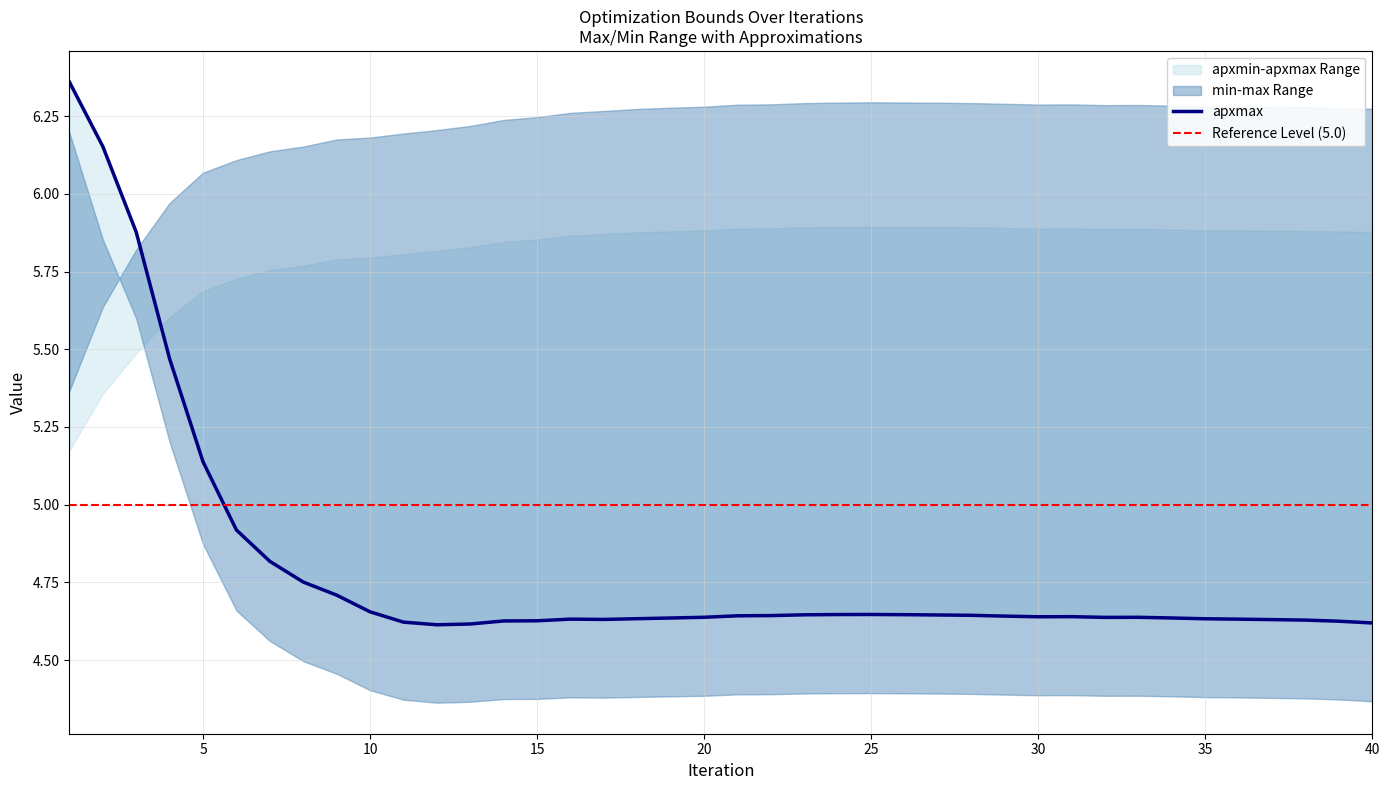

At which label is apxmin closest to 5?

1